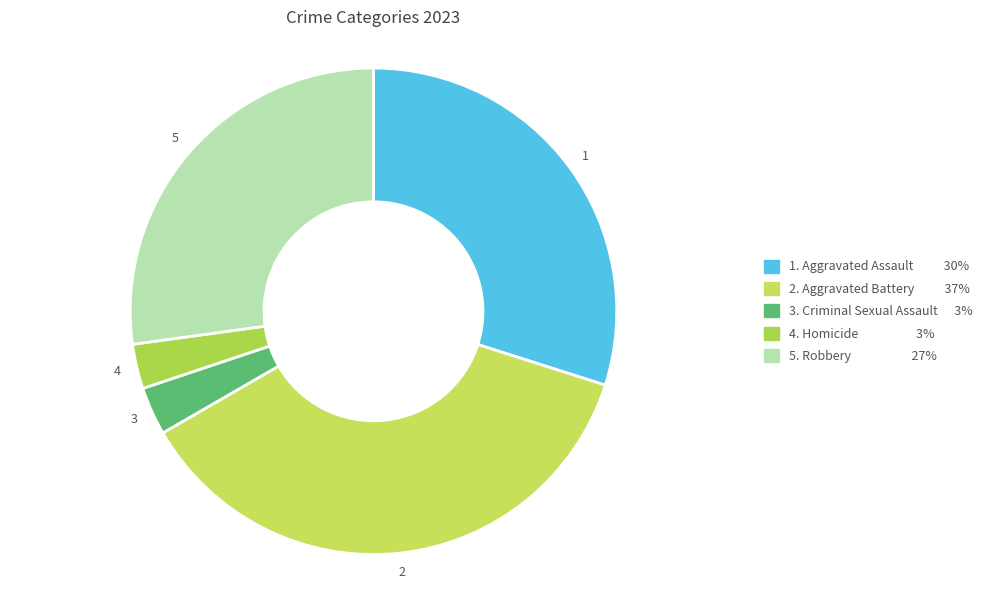

Count the number of slices in the pie.

5